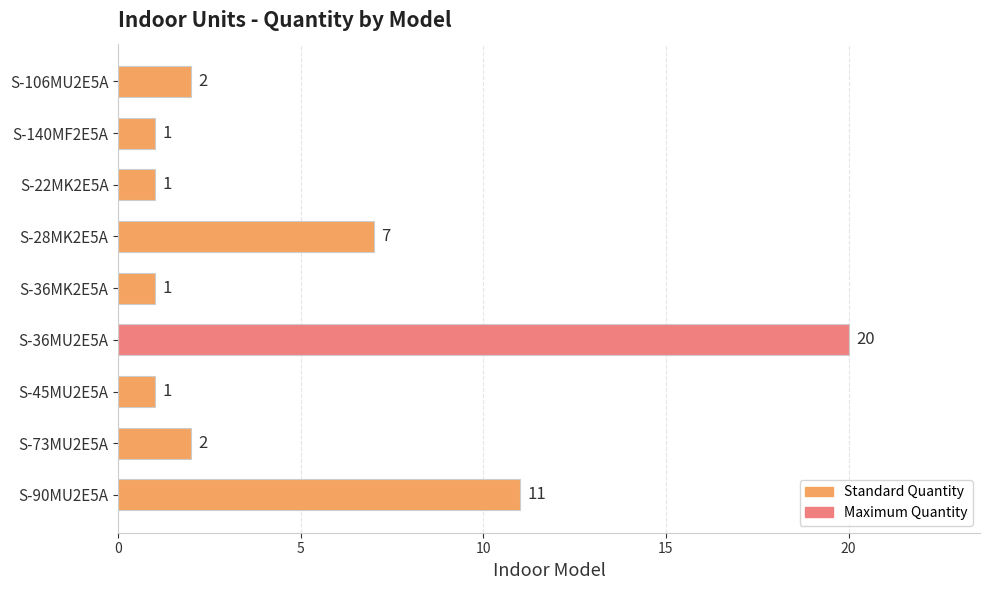

What is the sum of all values?

46